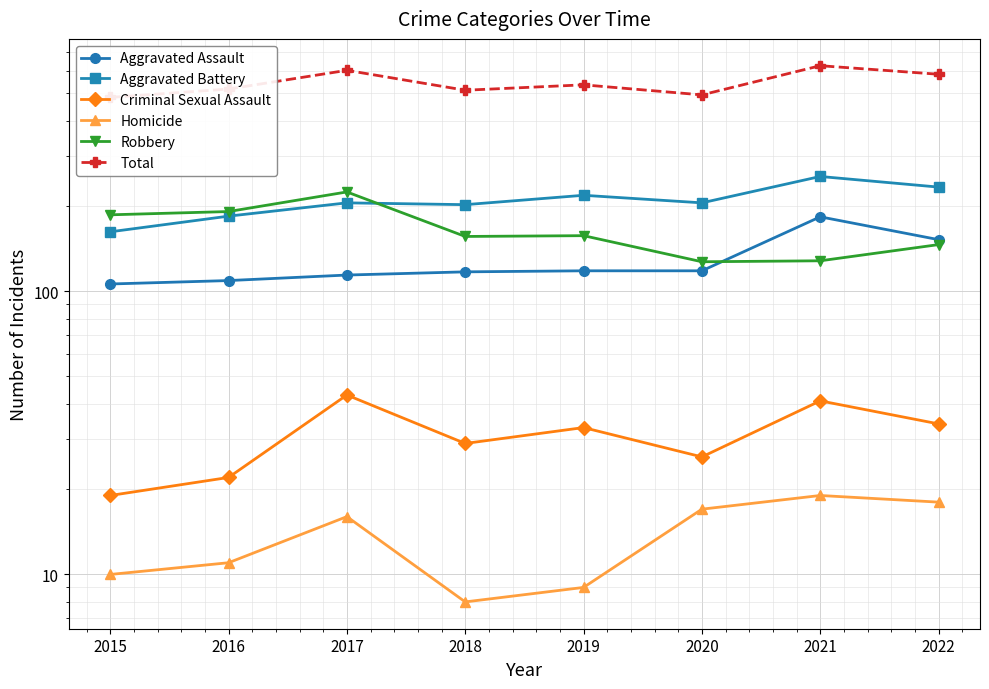

True or false: Homicide and Total cross at least once.

False